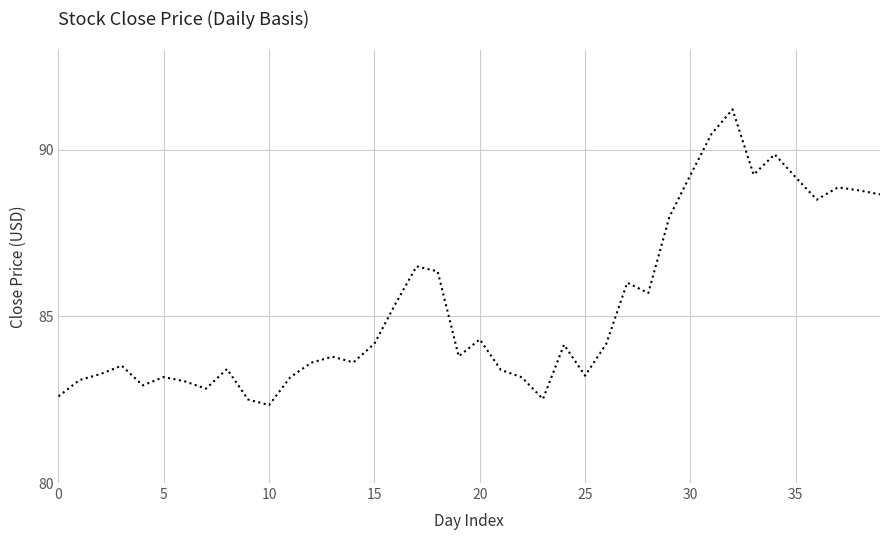

What is the smallest value displayed?

82.3